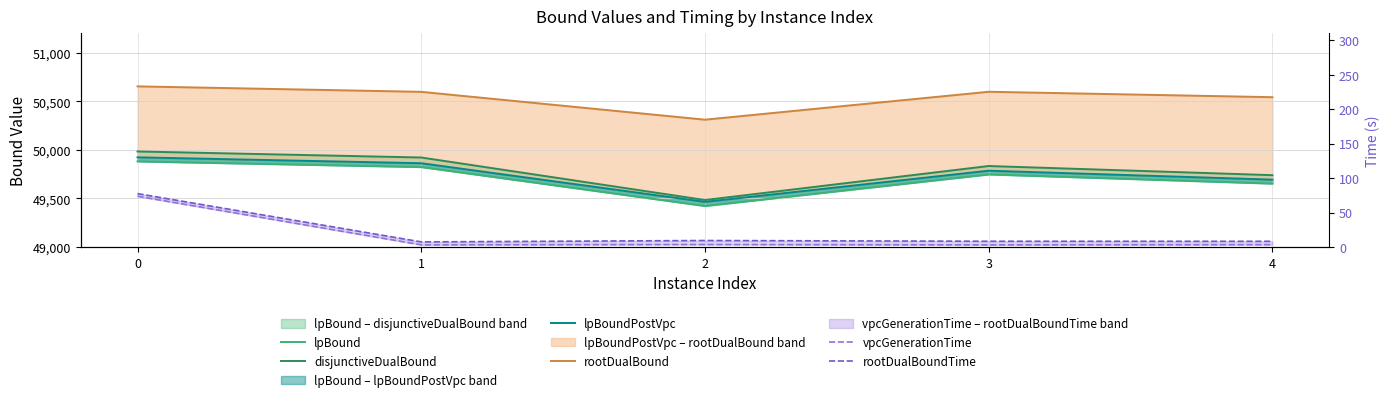

True or false: rootDualBound and vpcGenerationTime intersect in this chart.

False